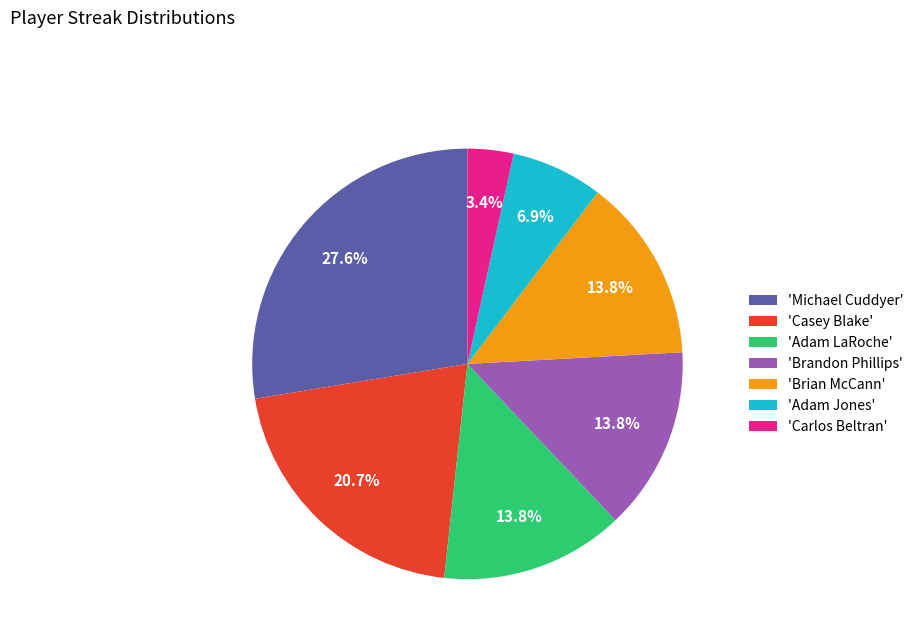

Count the number of slices in the pie.

7